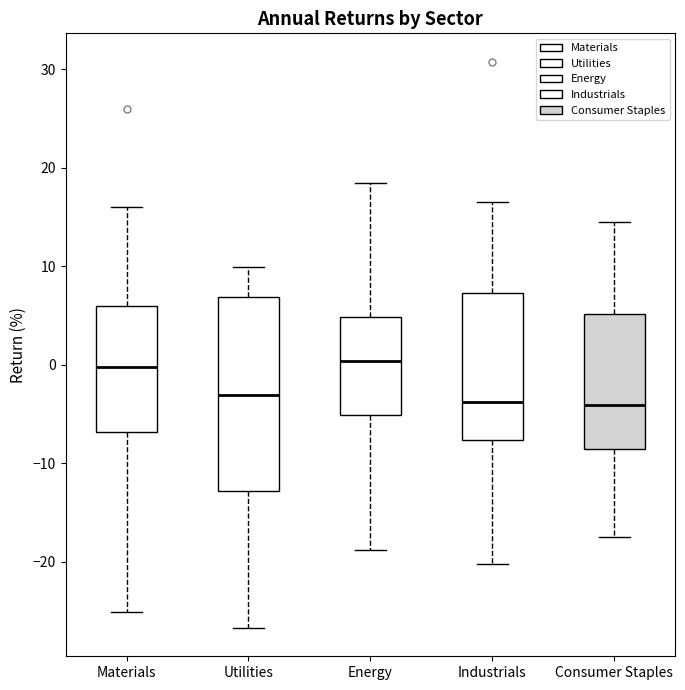

Where does the median line of the box for Consumer Staples sit on the y-axis? The values are not printed on the chart, so give them approximately, as read against the axis.

-4